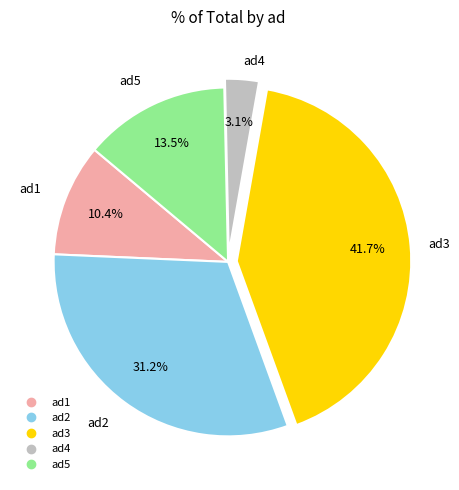

What is the smallest slice in the pie chart?

ad4